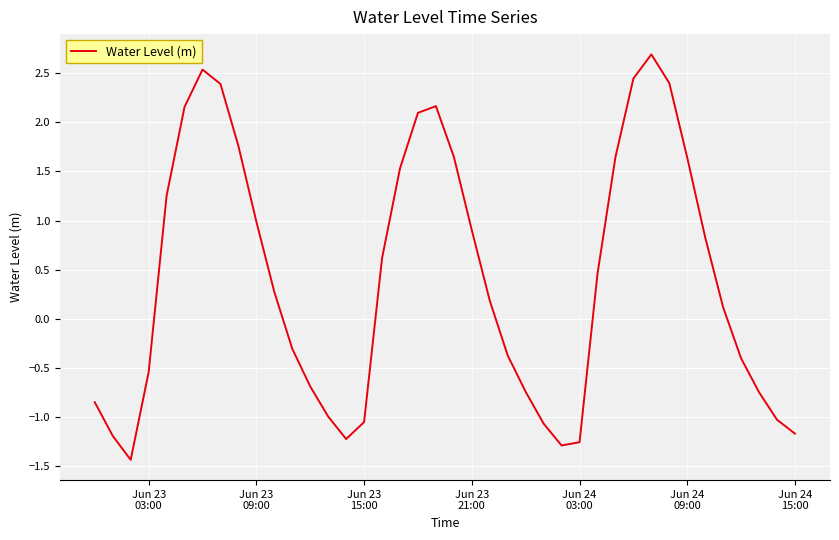

What is the smallest value displayed?

-1.4